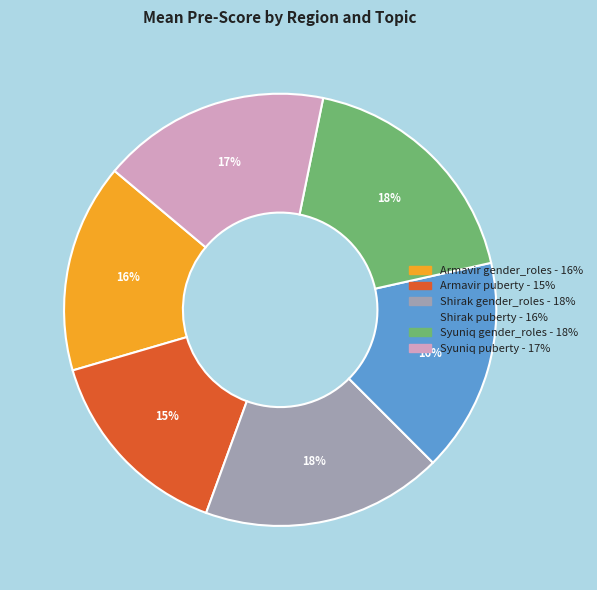

Do Shirak puberty and Armavir puberty together represent more than half of the pie?

No